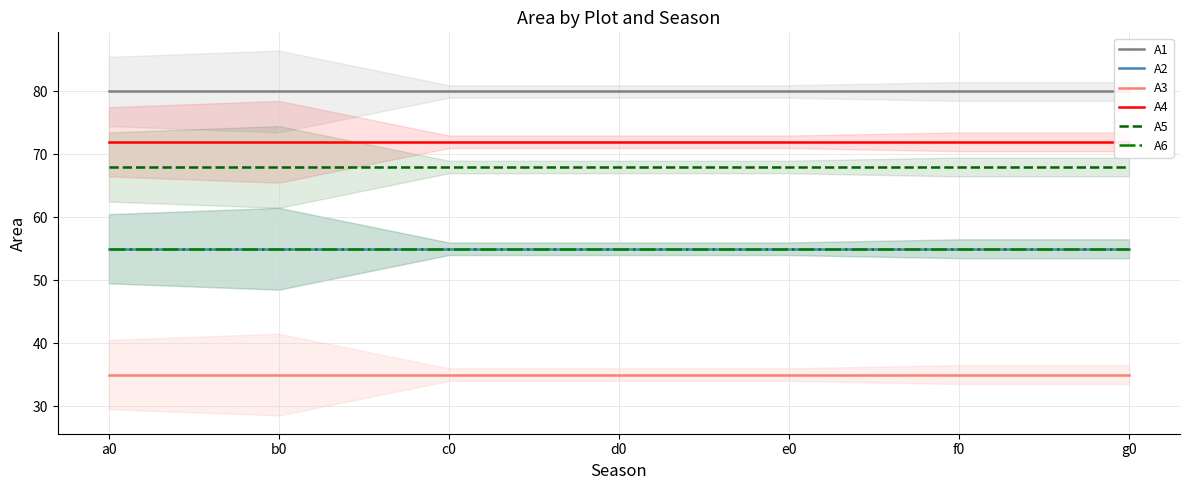

What is the label of the 1st point from the left?

a0